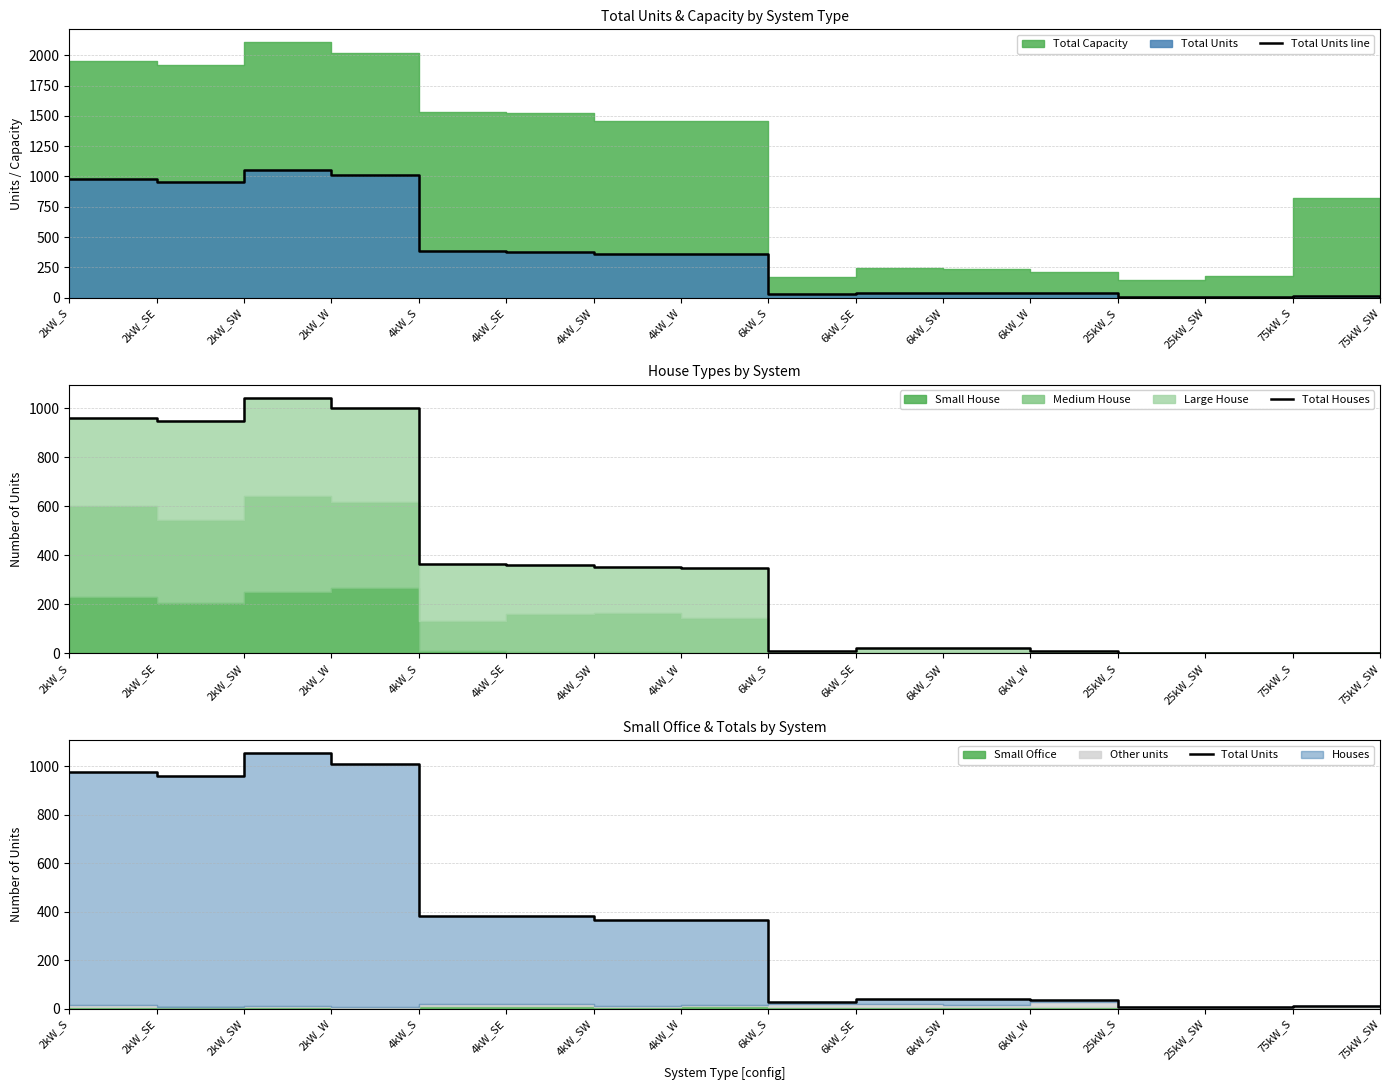

True or false: Total Units and Total Units line cross at least once.

False